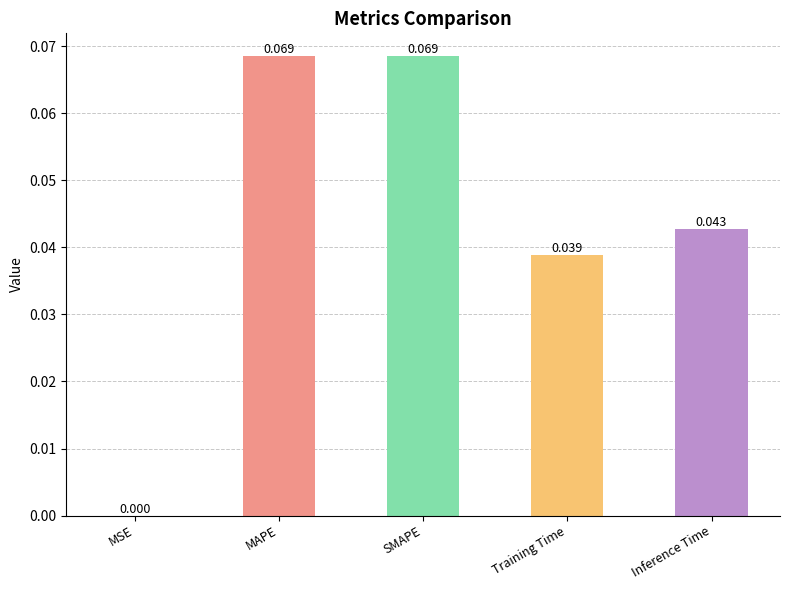

At which label is the value closest to 0?

MSE